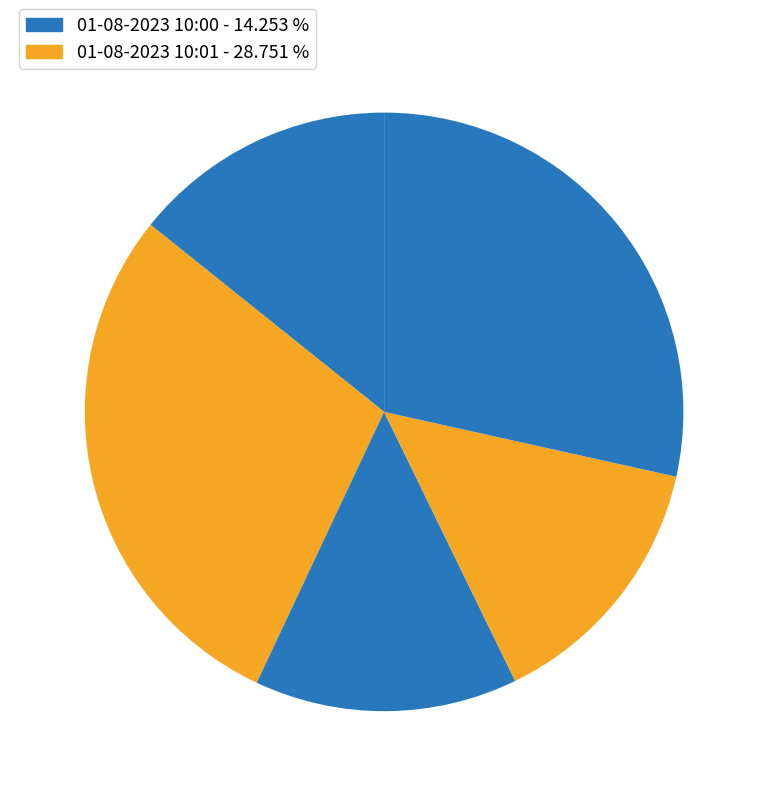

How many segments does this pie chart have?

5